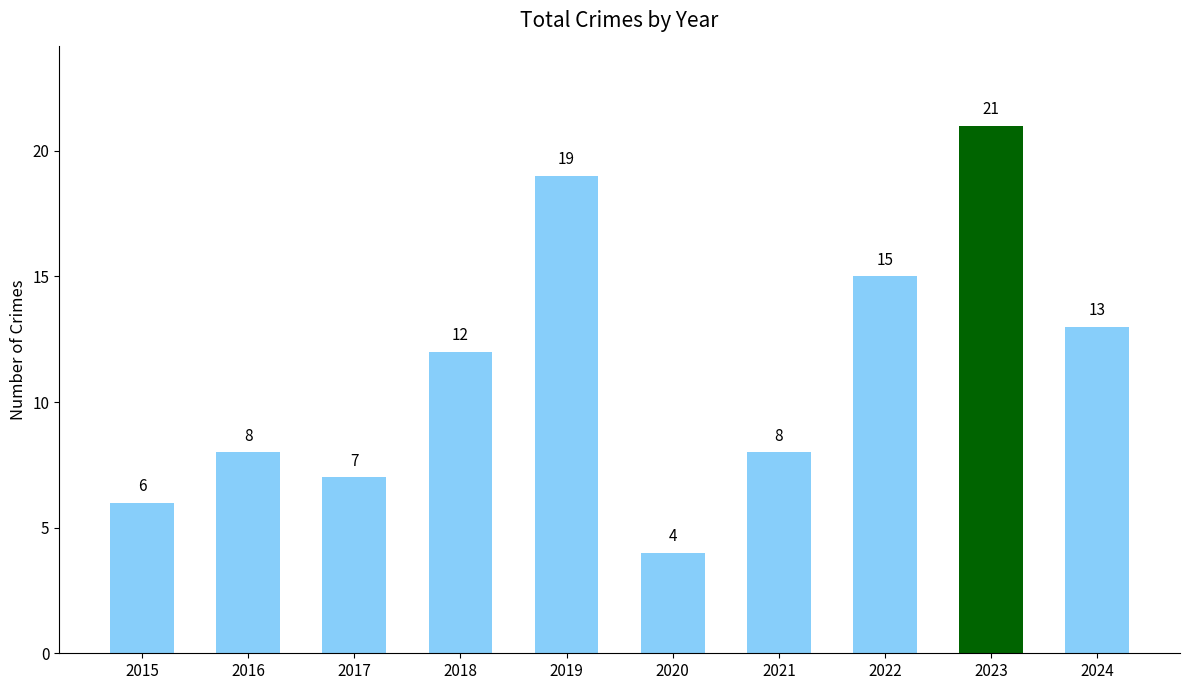

True or false: the data shows 4 at 2020.

True